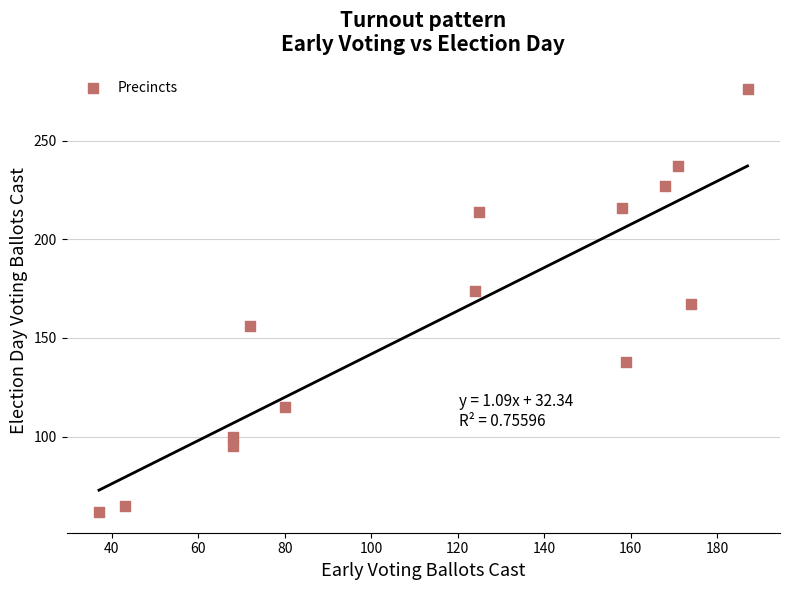

What is the range of X values (max minus min)?

150